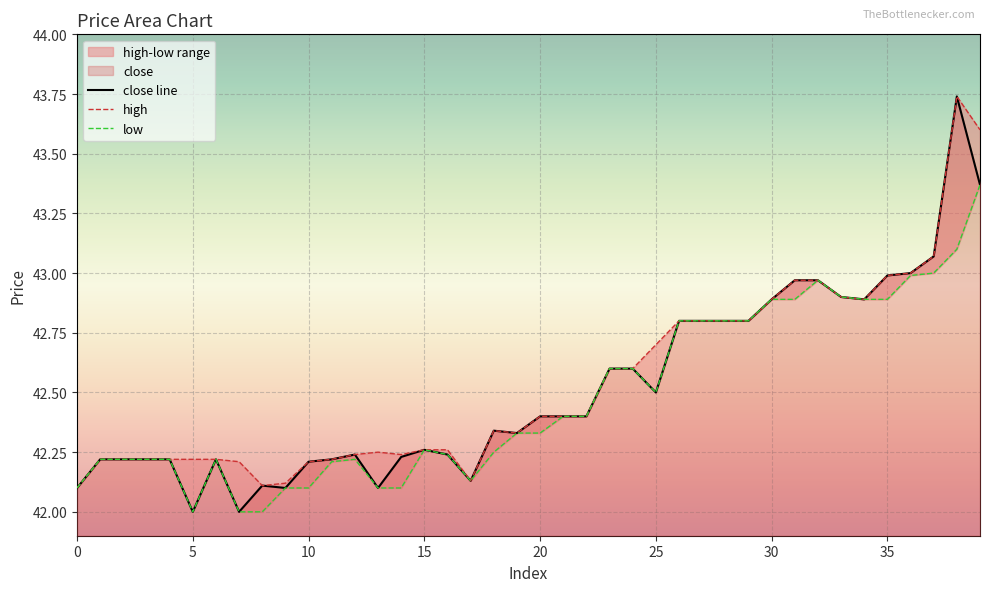

The close line series shows 42.6 at 24. True or false?

True